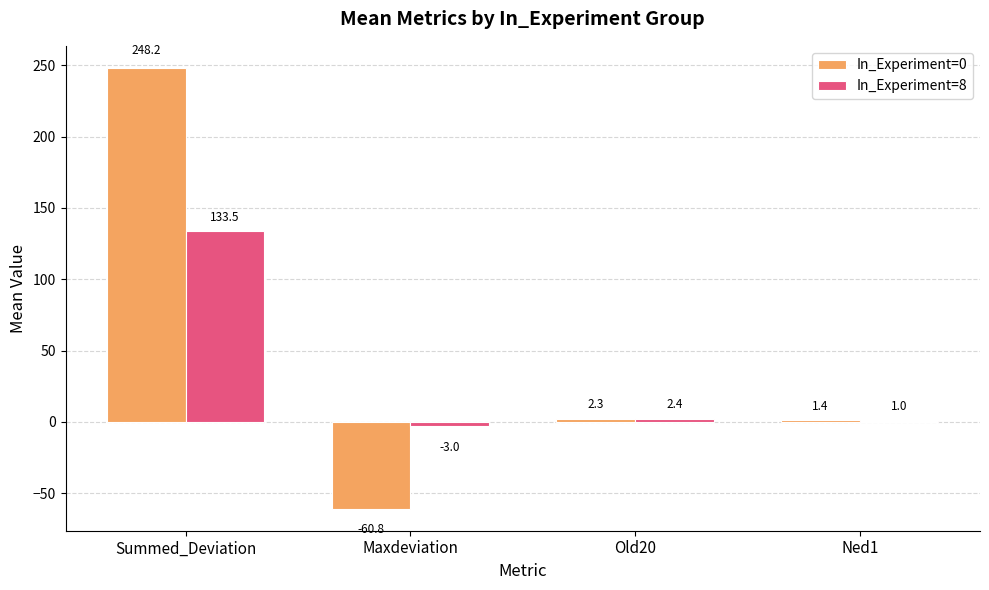

Where is In_Experiment=8 nearest to the value 65?

Old20